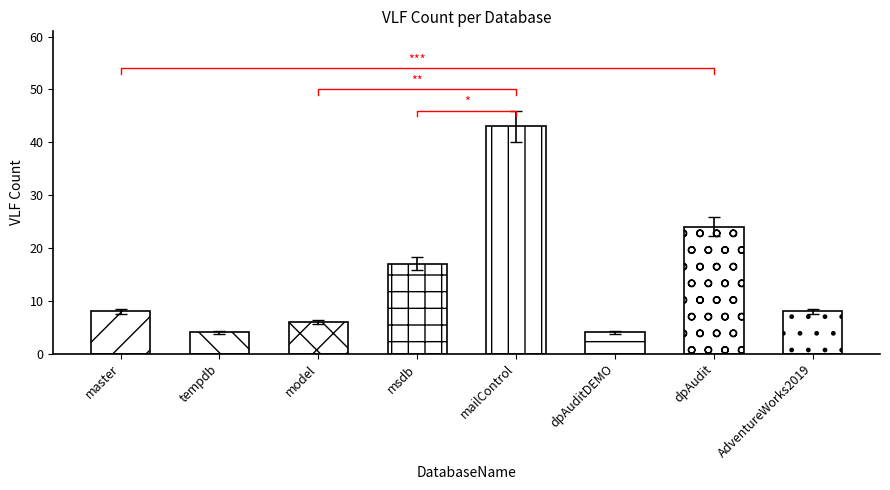

What is the change in value from mailControl to dpAudit?

-19